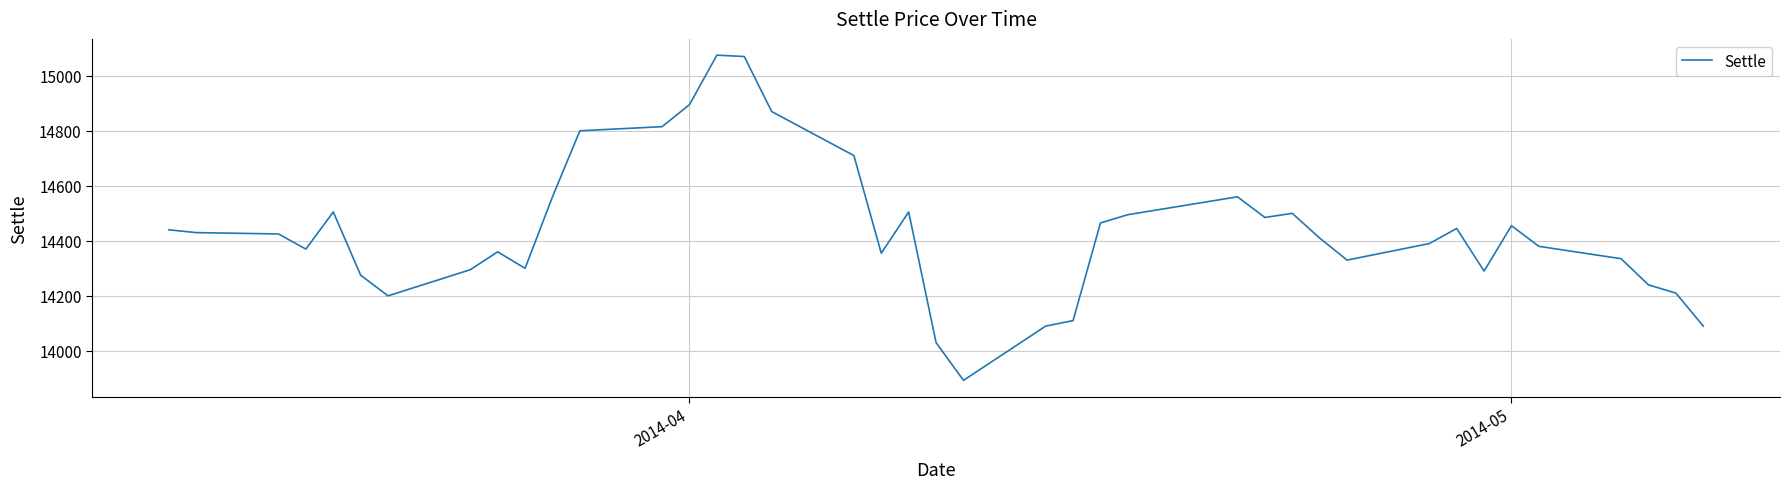

Is this an area chart (filled region under the line)?

No